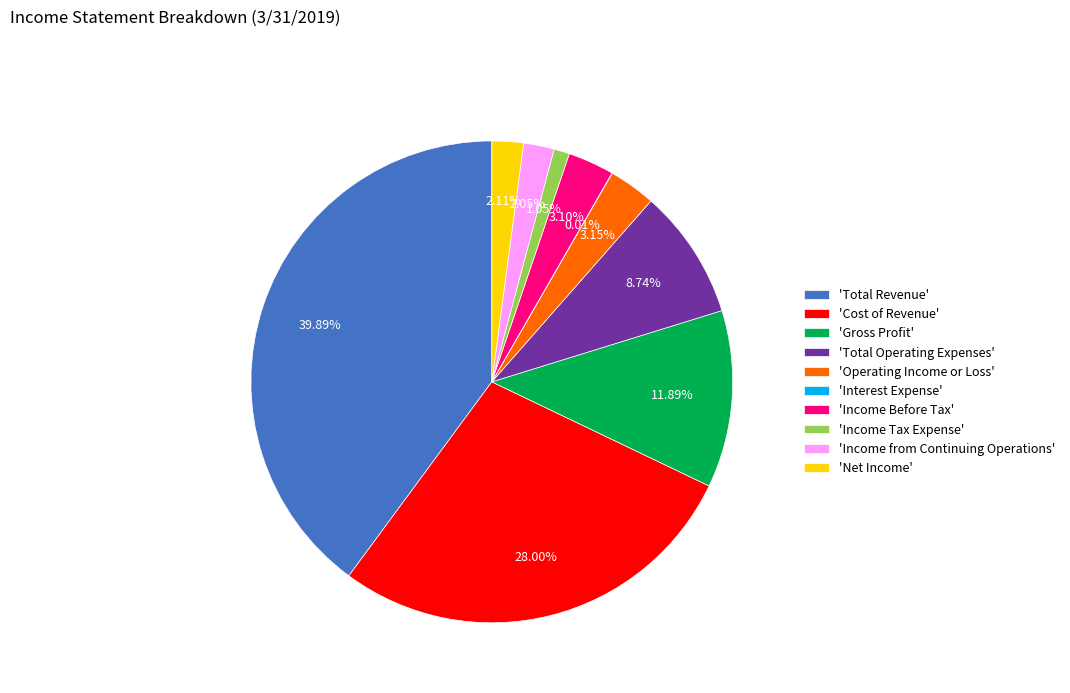

What is the largest slice in the pie chart?

'Total Revenue'